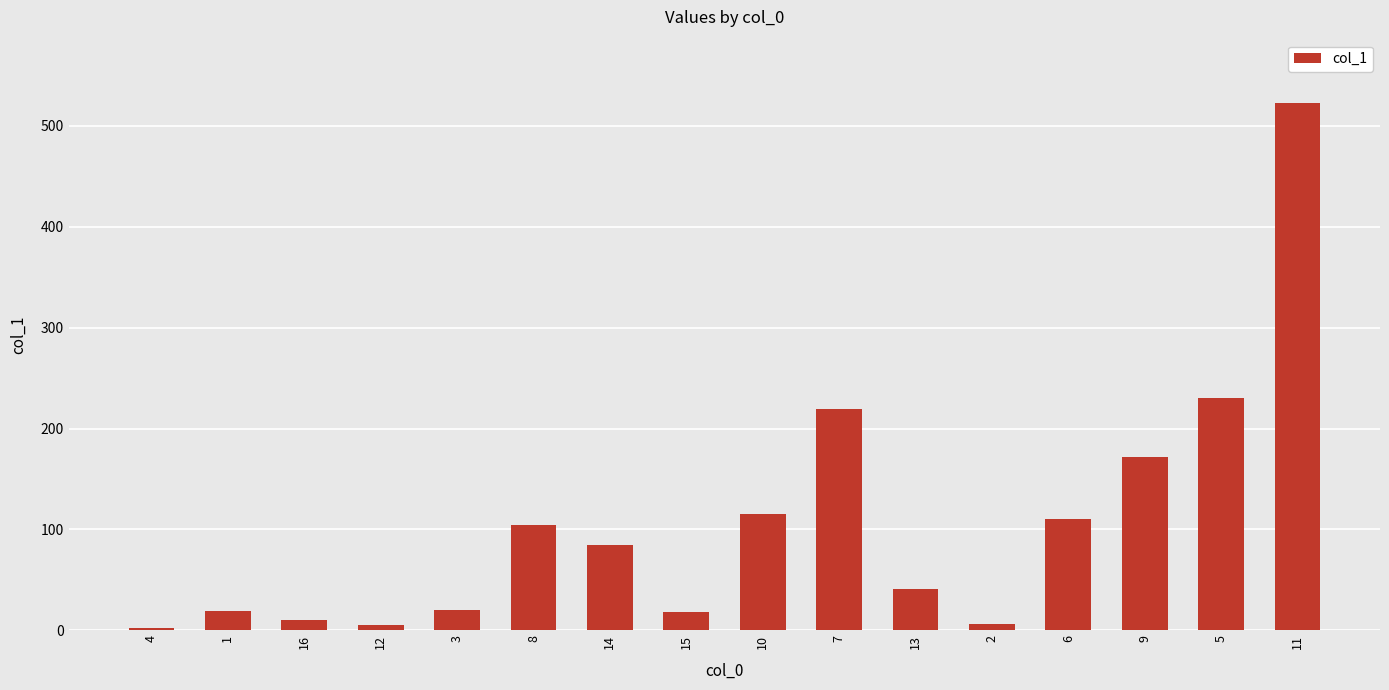

What is the change in value from 15 to 5?

+212.1